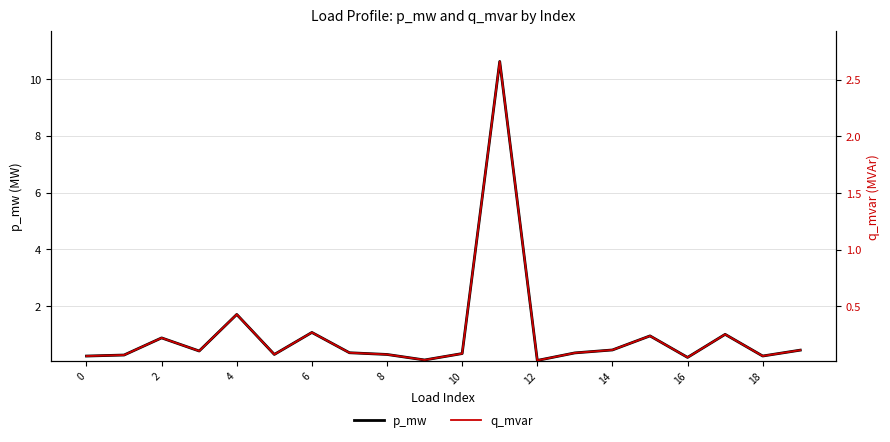

What are all the series names shown in the legend?

p_mw, q_mvar